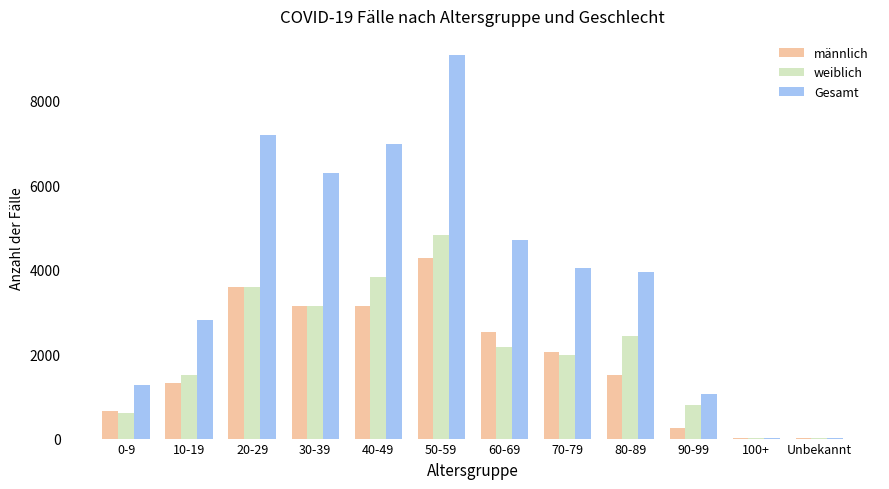

At which category is the sum across all series the highest?

50-59